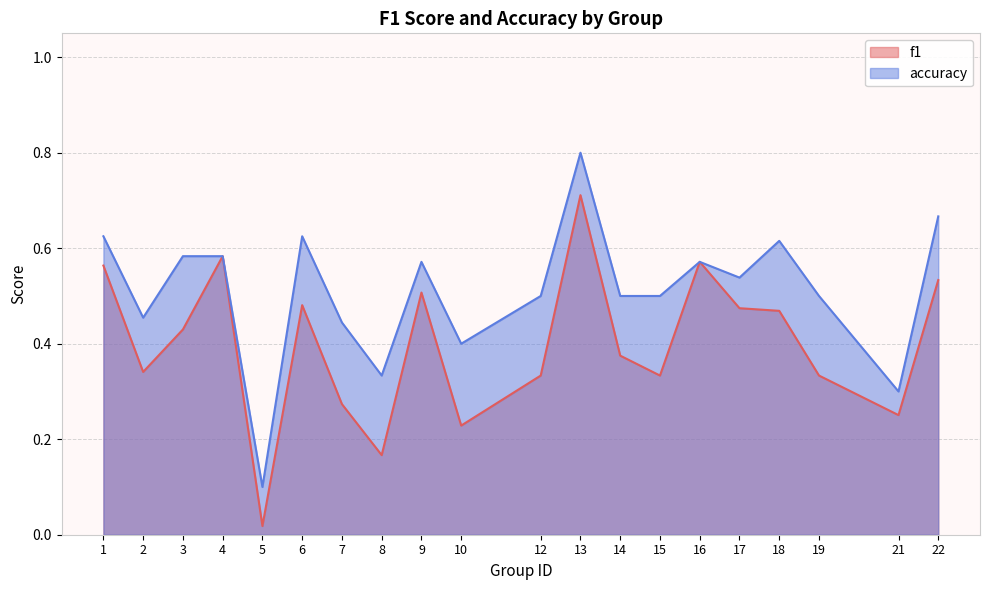

What is the average value of the f1 series?

0.4